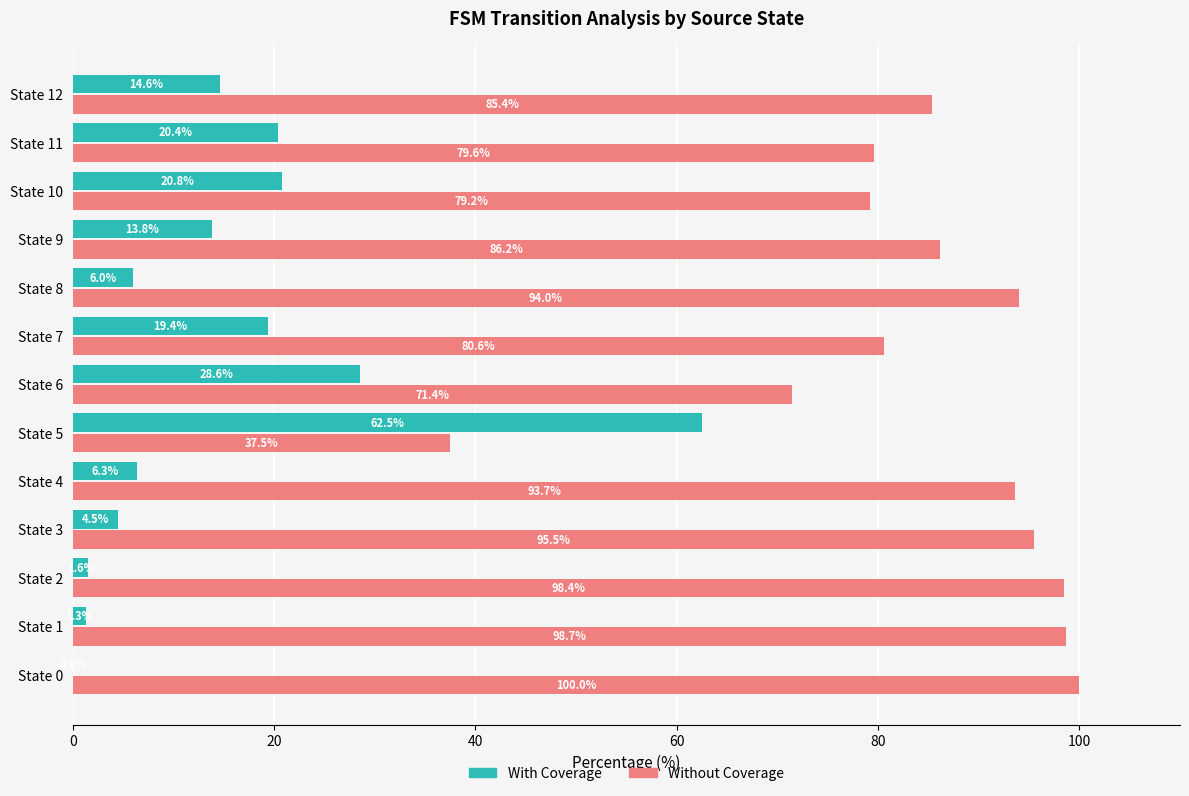

Which category has the highest value across all series?

State 0